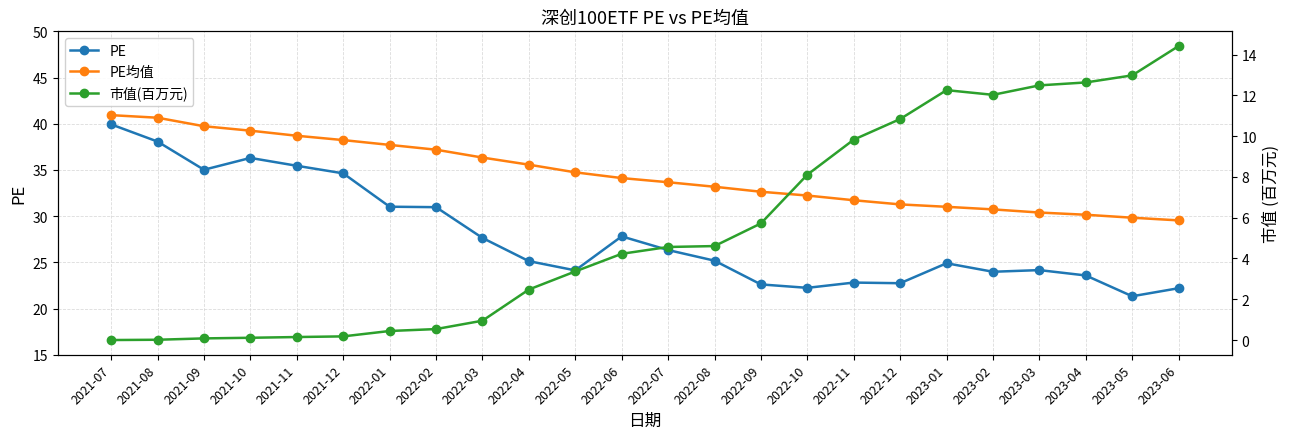

What is the total value across all series at 2022-08?

63.0